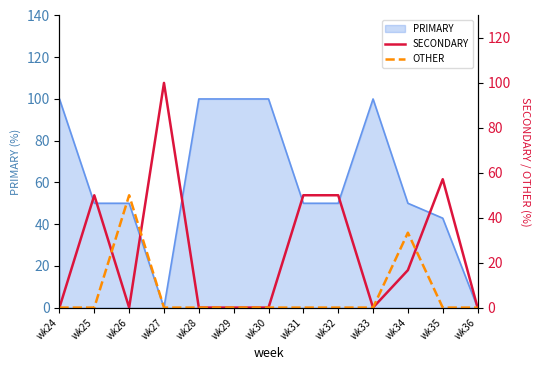

At which category is the sum across all series the highest?

wk27